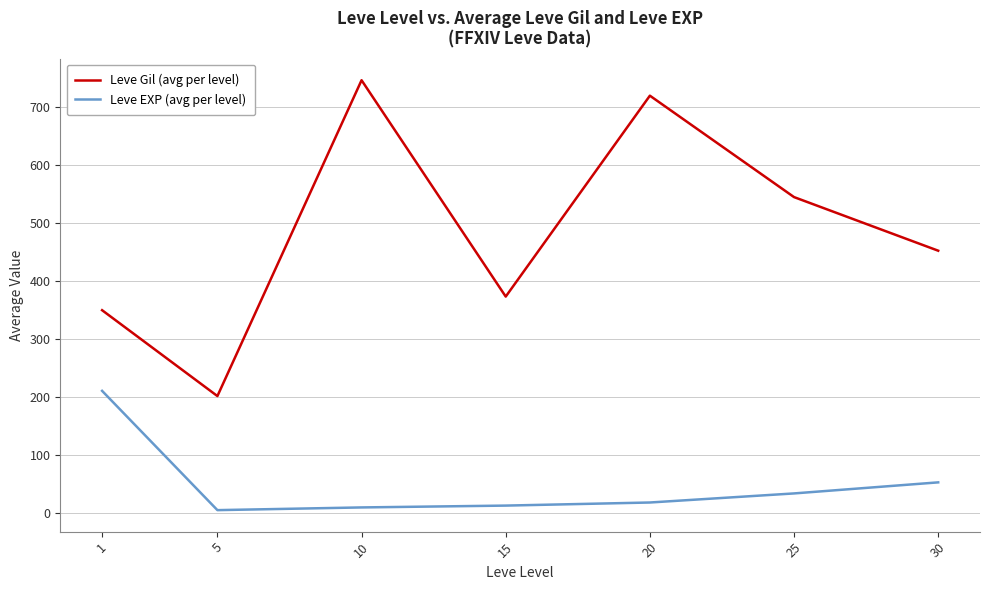

At which label is Leve Gil (avg per level) closest to 474?

30